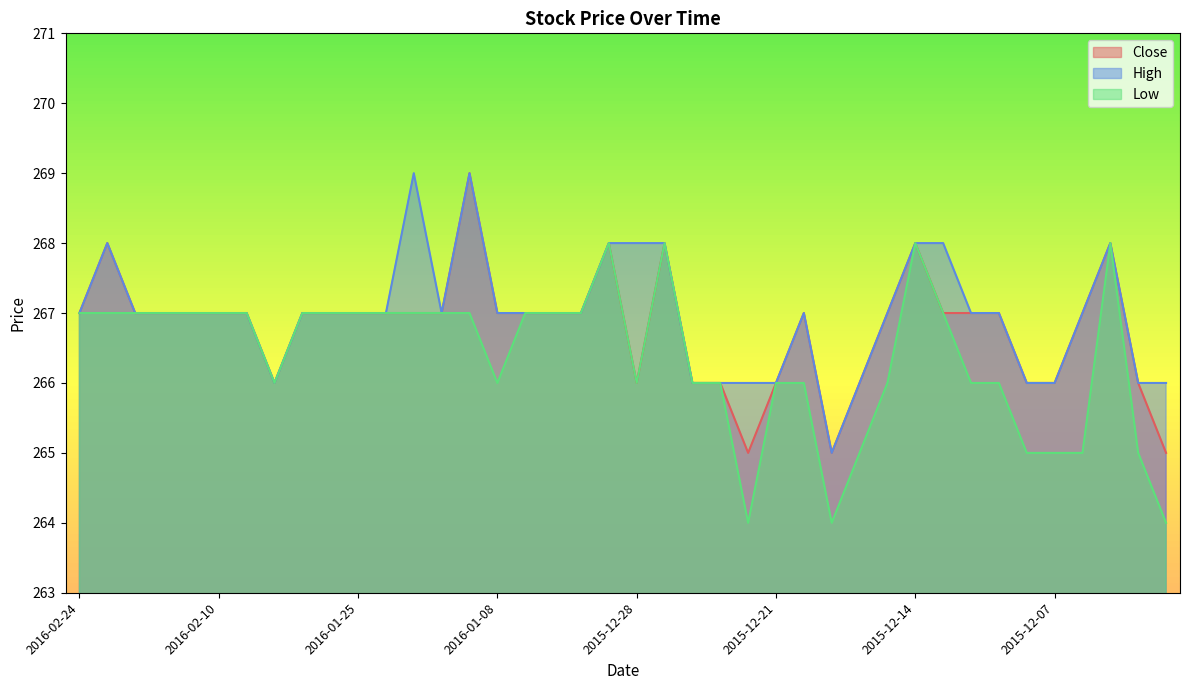

What value does the High series have at 2015-12-30?

267